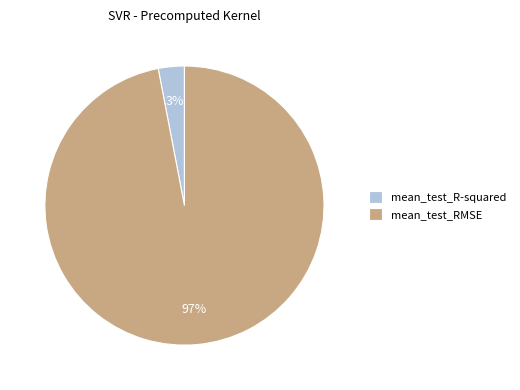

Between mean_test_R-squared and mean_test_RMSE, which is larger?

mean_test_RMSE